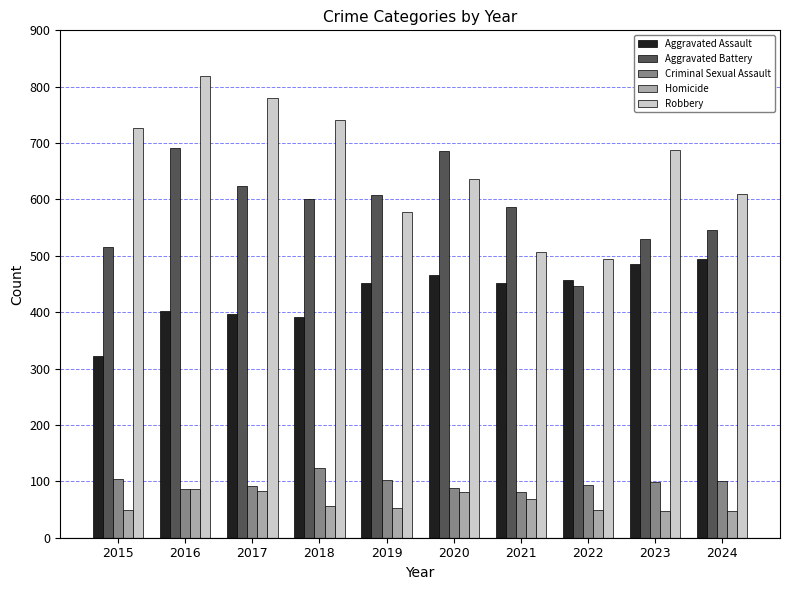

Where does the Criminal Sexual Assault series first go above 98?

2015